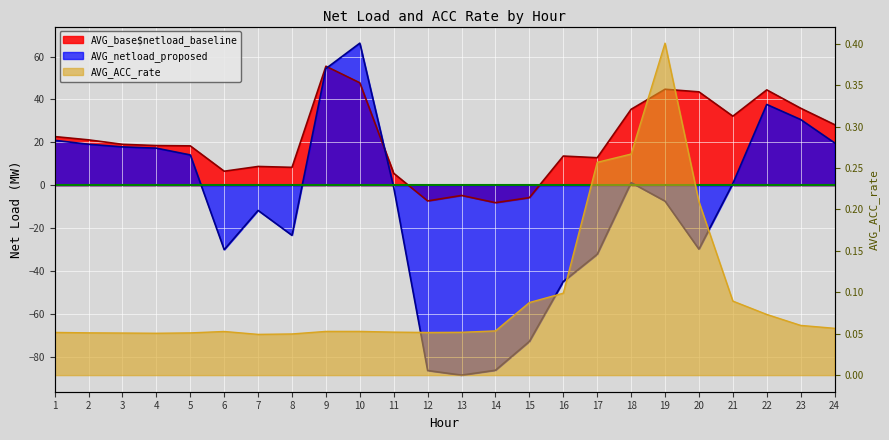

What are all the series names shown in the legend?

AVG_base$netload_baseline, AVG_netload_proposed, AVG_ACC_rate